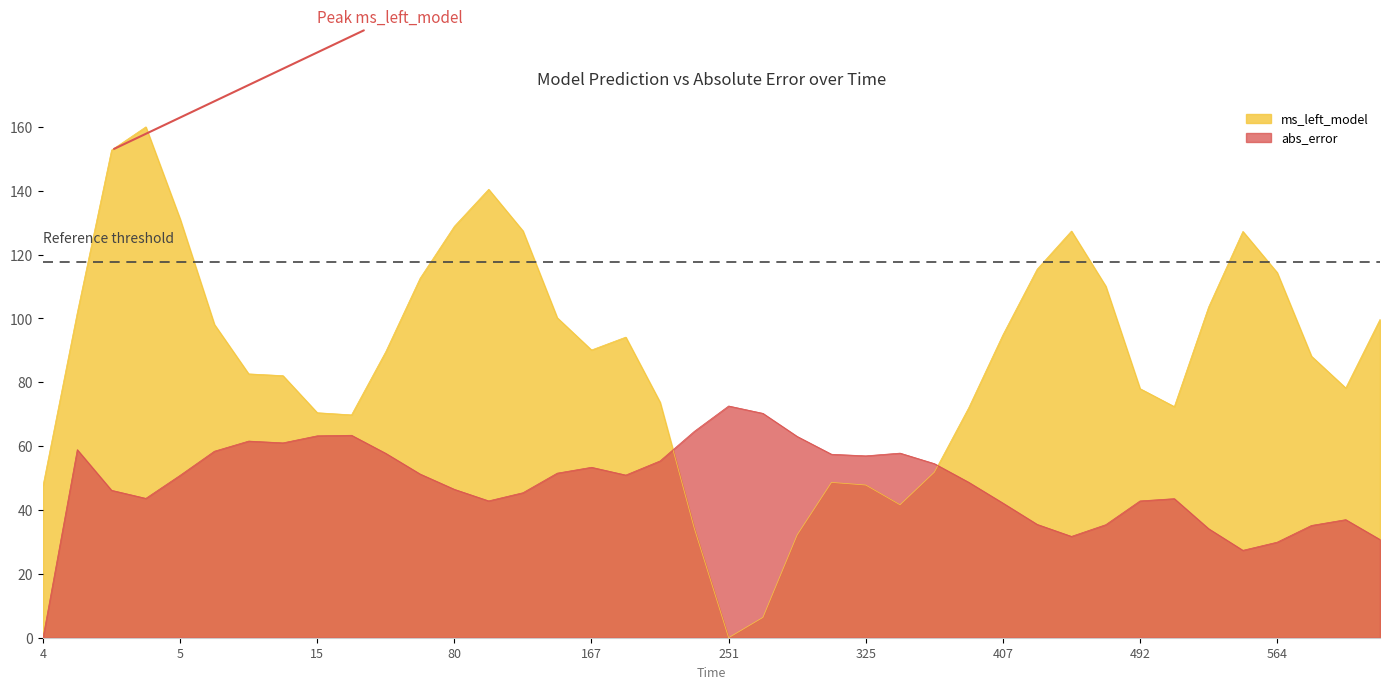

At 80, list the series in order from largest to smallest.

ms_left_model, abs_error